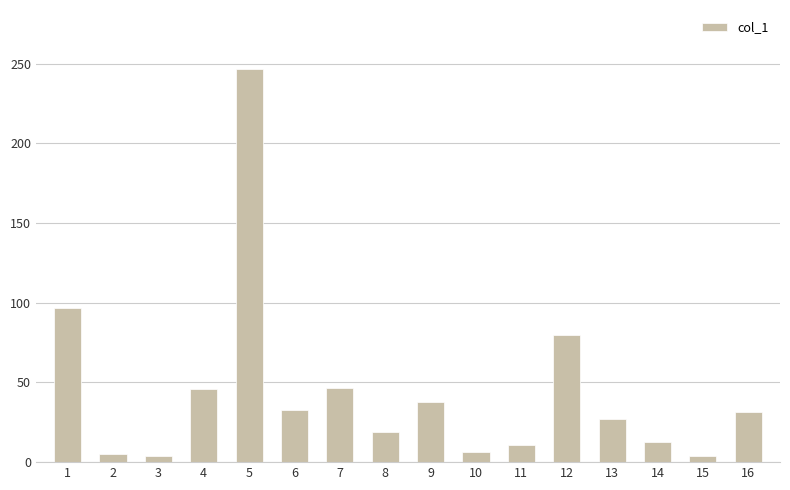

What is the maximum value shown in the chart?

246.6